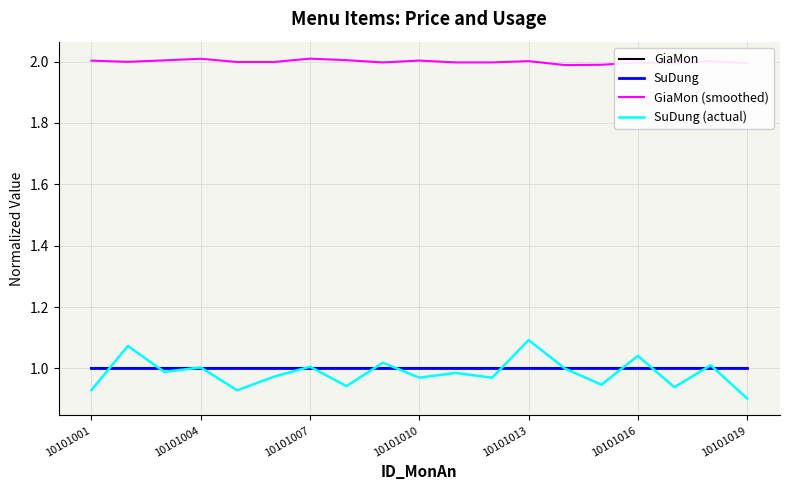

Does the chart display data point markers on the line(s)?

No